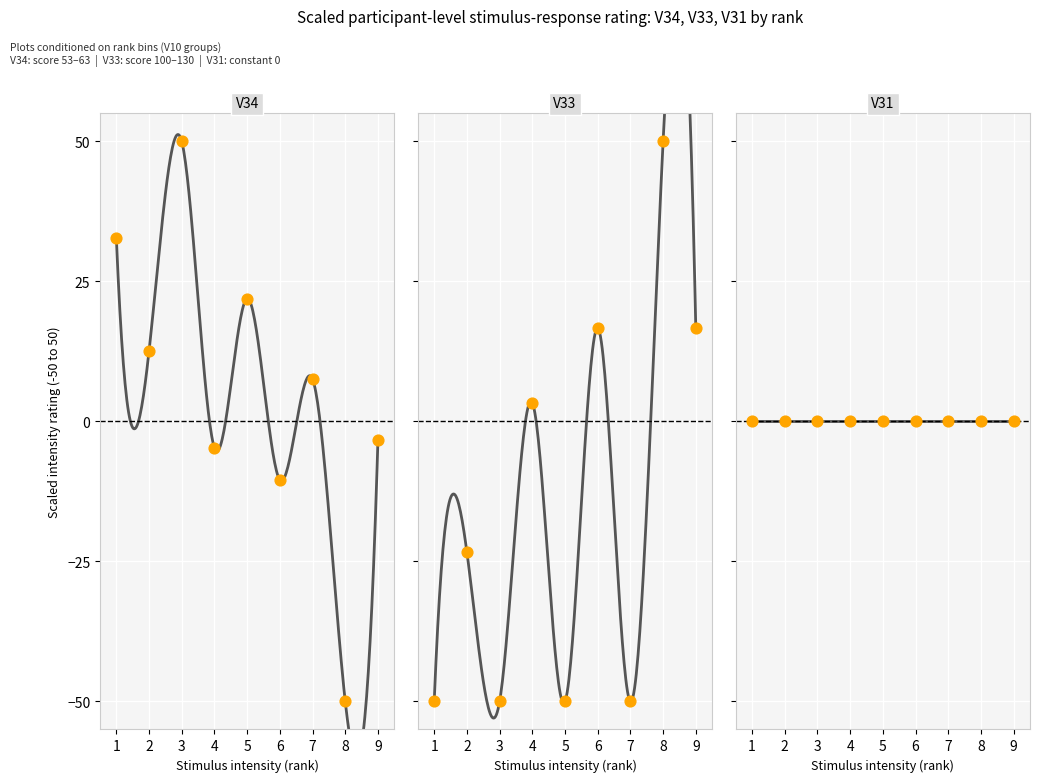

Which series has the largest Y range (max minus min)?

V33